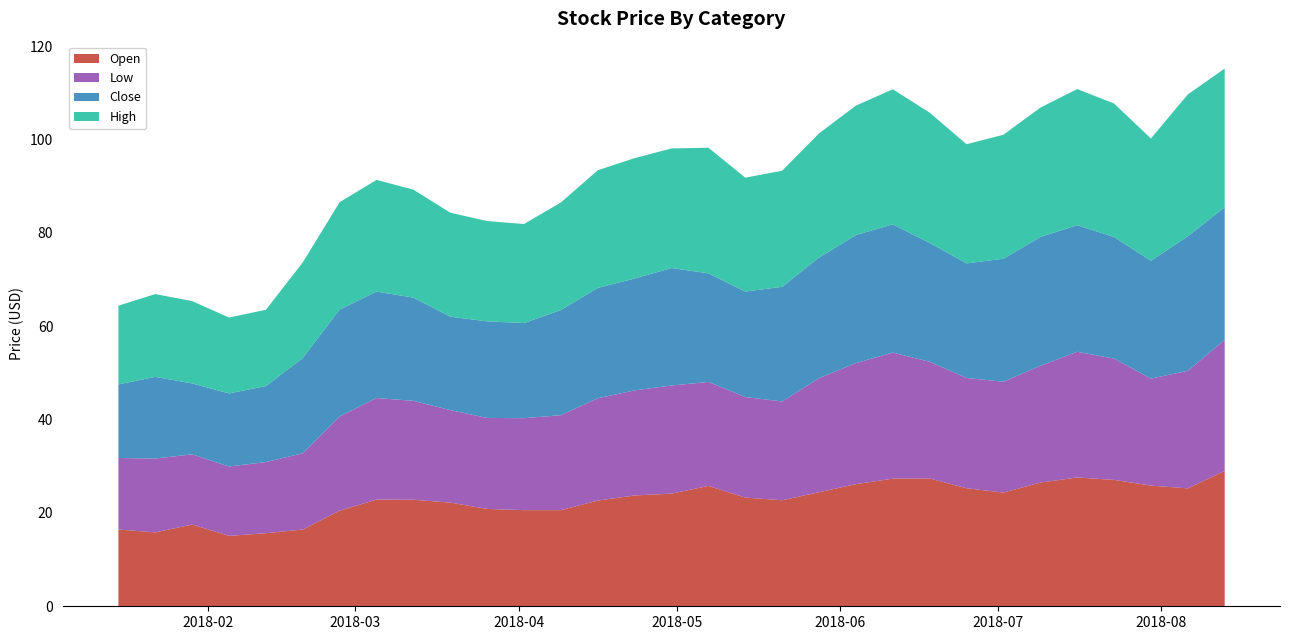

Reading right to left, transcribe all the data shown in this chart.

Open: 29.0	25.3	25.9	27.1	27.6	26.5	24.4	25.3	27.4	27.4	26.2	24.4	22.7	23.3	25.8	24.1	23.8	22.6	20.6	20.6	20.9	22.2	22.8	22.9	20.5	16.5	15.7	15.1	17.5	15.8	16.5
Low: 28.1	25.2	22.9	26.0	26.9	25.0	23.8	23.6	25.0	27.0	25.9	24.4	21.2	21.6	22.3	23.2	22.5	21.9	20.4	19.7	19.5	19.8	21.2	21.8	20.2	16.3	15.2	14.9	15.0	15.8	15.3
Close: 28.4	28.8	25.2	26.1	27.1	27.6	26.4	24.5	25.5	27.5	27.4	25.9	24.6	22.6	23.3	25.2	24.0	23.6	22.5	20.4	20.7	20.0	22.1	22.8	22.9	20.4	16.3	15.7	15.2	17.5	15.8
High: 29.7	30.4	26.2	28.6	29.2	27.7	26.6	25.5	27.9	28.9	27.7	26.6	24.9	24.4	26.9	25.6	25.8	25.2	23.0	21.2	21.5	22.3	23.1	23.9	23.0	20.5	16.3	16.3	17.6	17.8	16.9